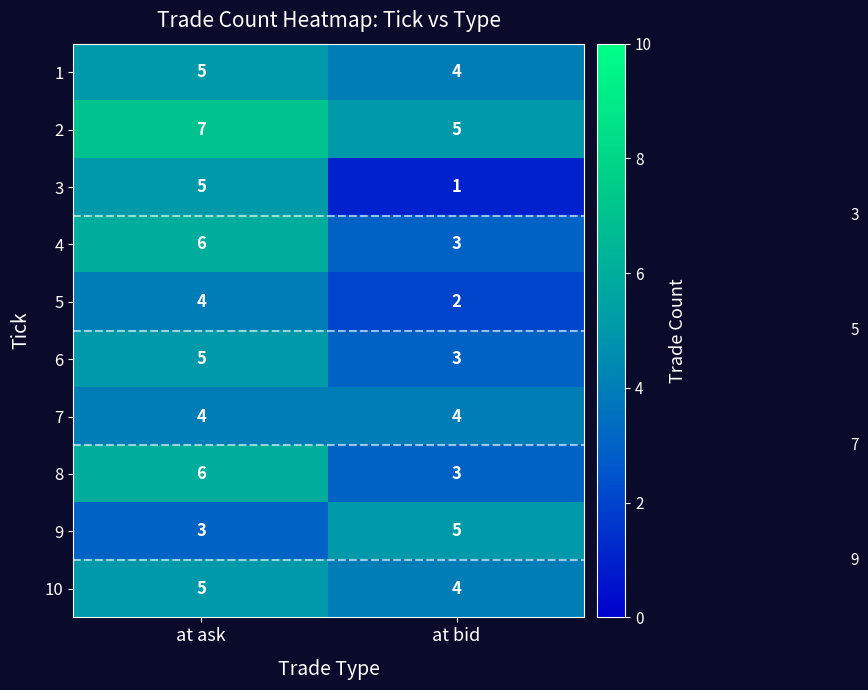

What is the sum of all 8 values?

9